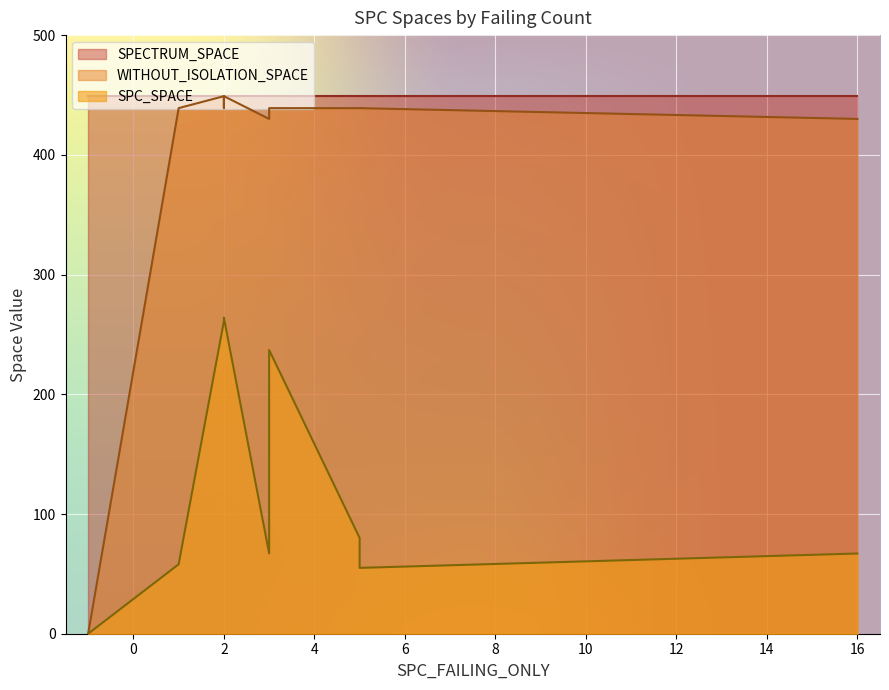

What is the sum of all WITHOUT_ISOLATION_SPACE values?

4392